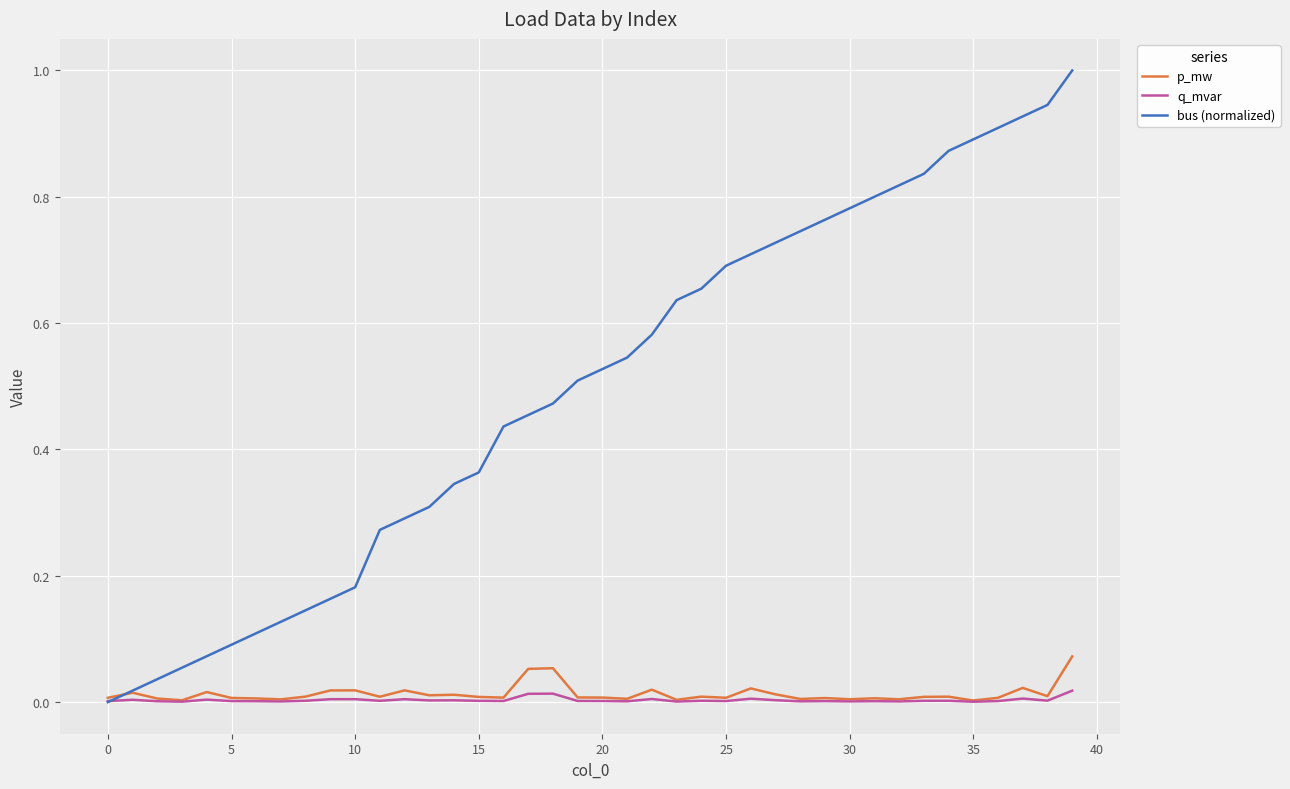

Which series has the largest total across all categories?

bus (normalized)